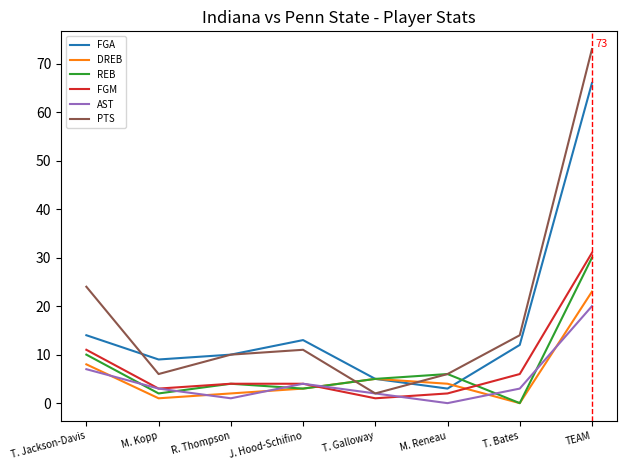

The FGA series shows 5 at R. Thompson. True or false?

False